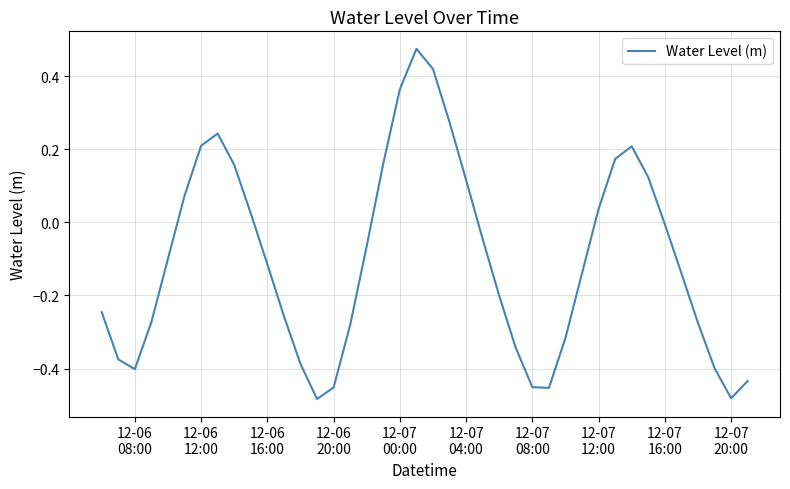

Does the chart display data point markers on the line(s)?

No